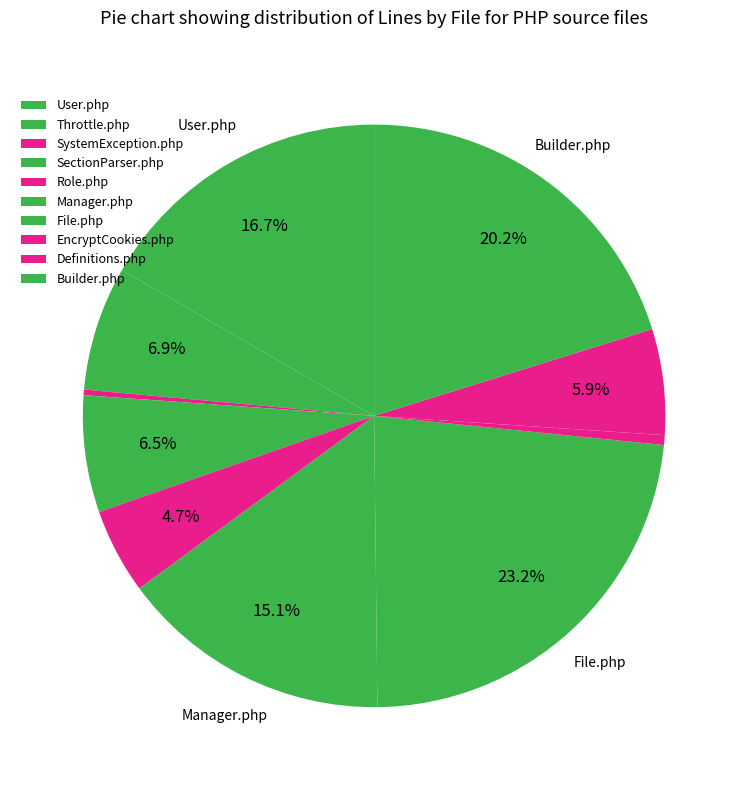

What is the change in value from SectionParser.php to File.php?

+650